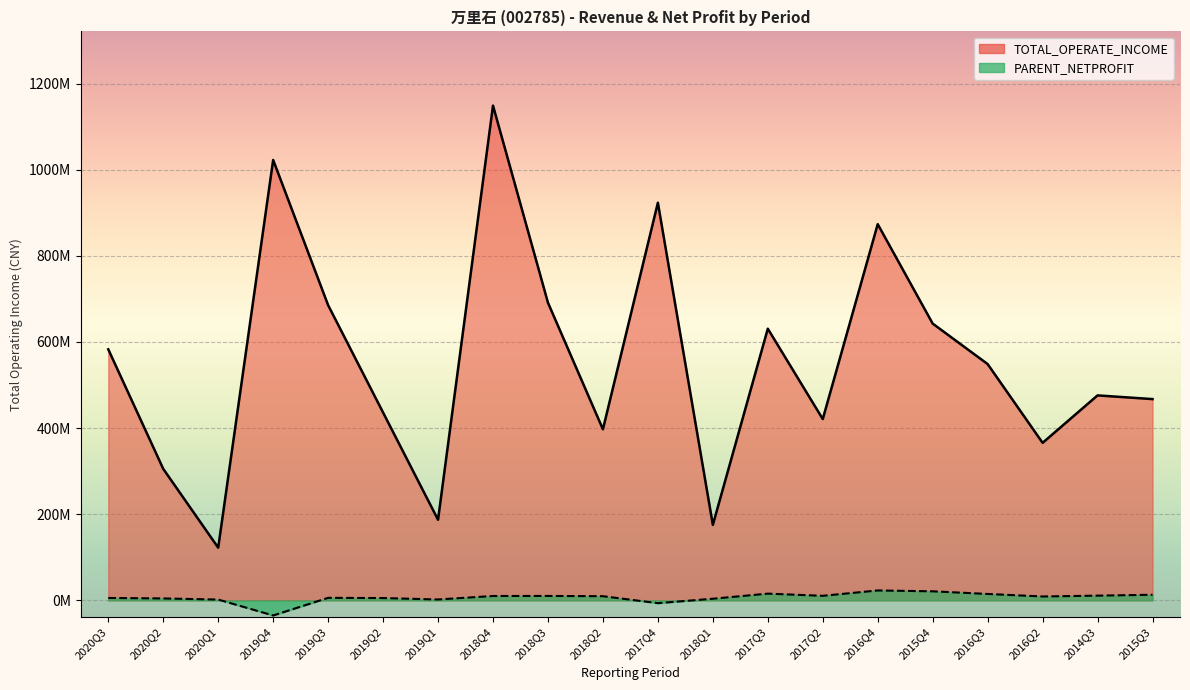

How many interior local valleys does the TOTAL_OPERATE_INCOME series have?

6